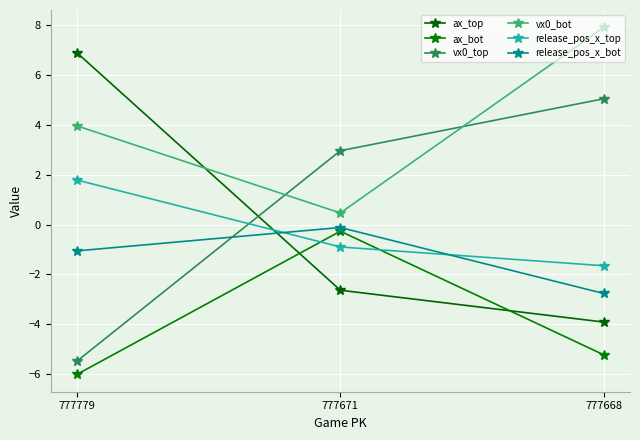

Does the chart have visible grid lines?

Yes